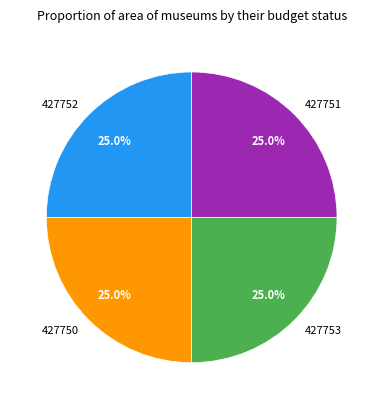

True or false: 427751 accounts for 37% of the total.

False